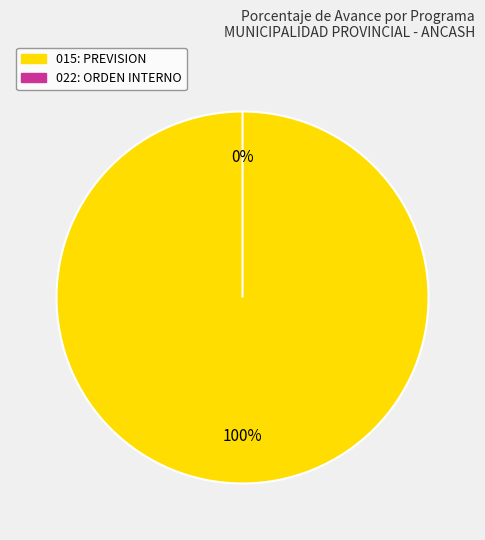

What percentage is the 015: PREVISION slice, to the nearest percent?

100%